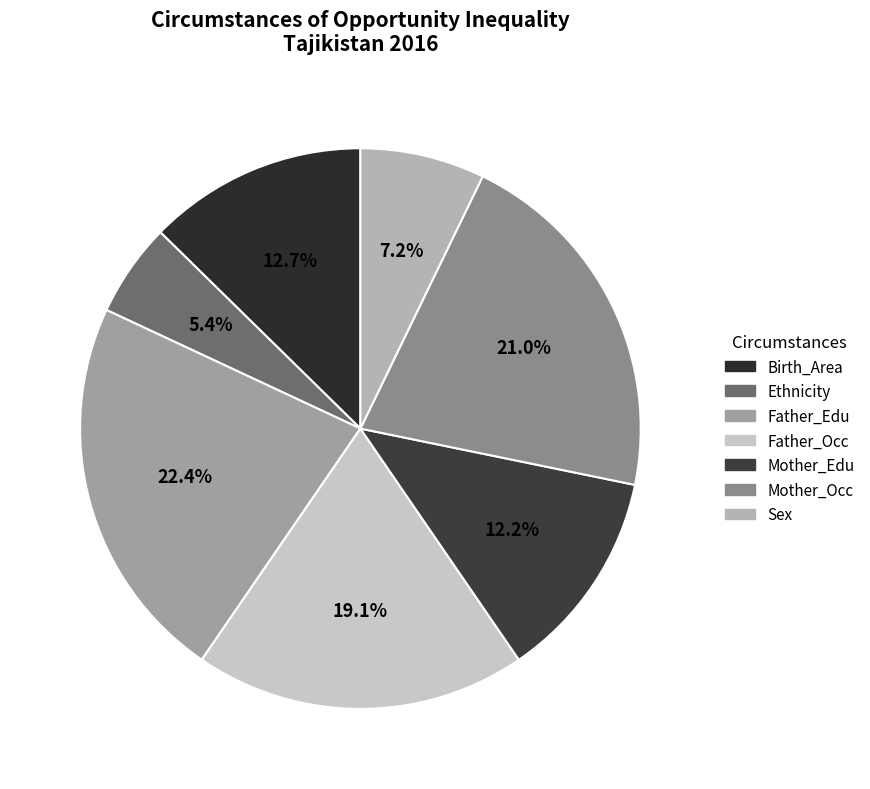

What is the ratio of the value at Mother_Edu to the value at Mother_Occ?

0.6